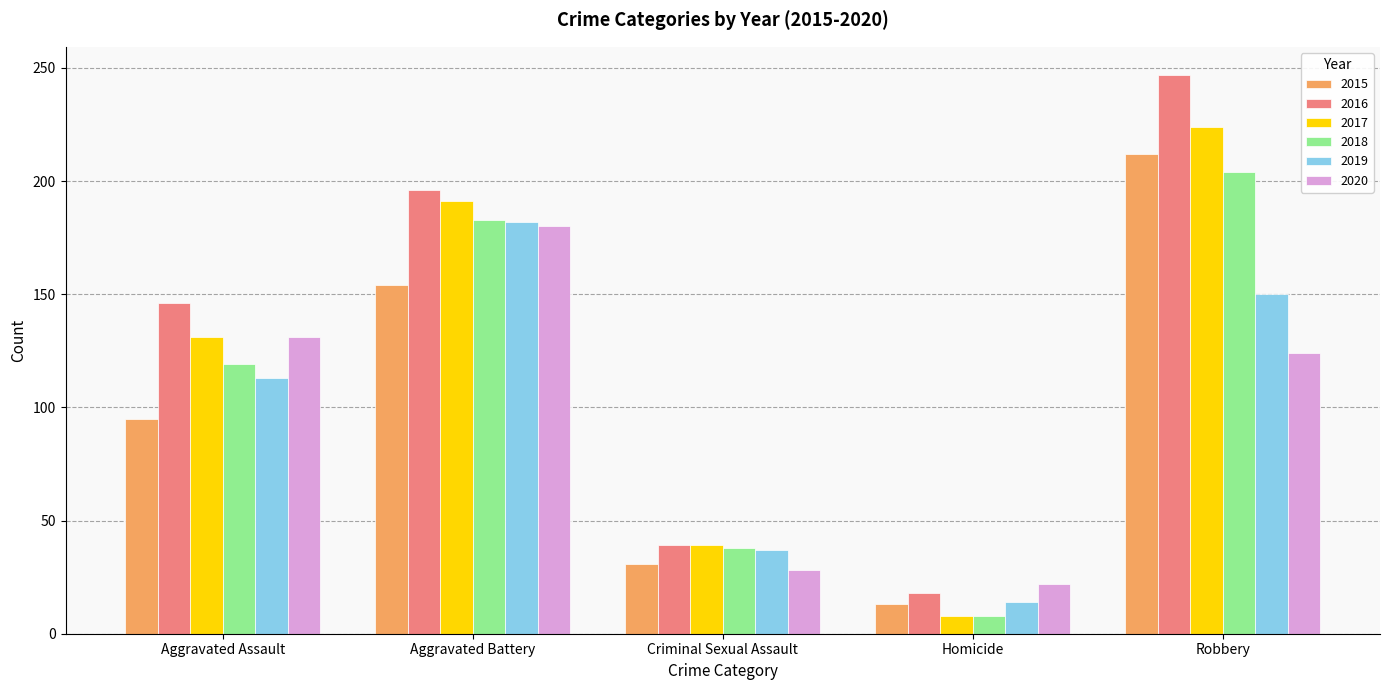

What position from the left is Robbery?

5